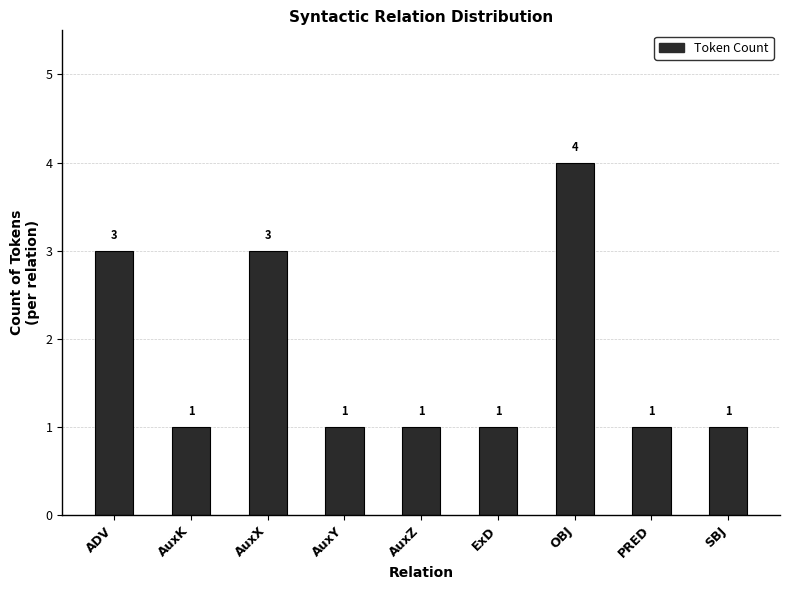

Count the number of values greater than 1.

3